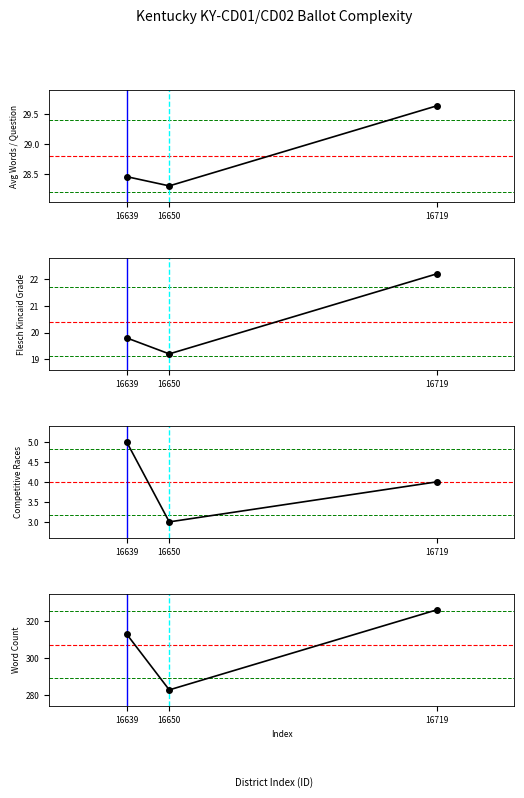

What is the value of the flesch_kincaid_grade point at the 2nd from the left?

19.2